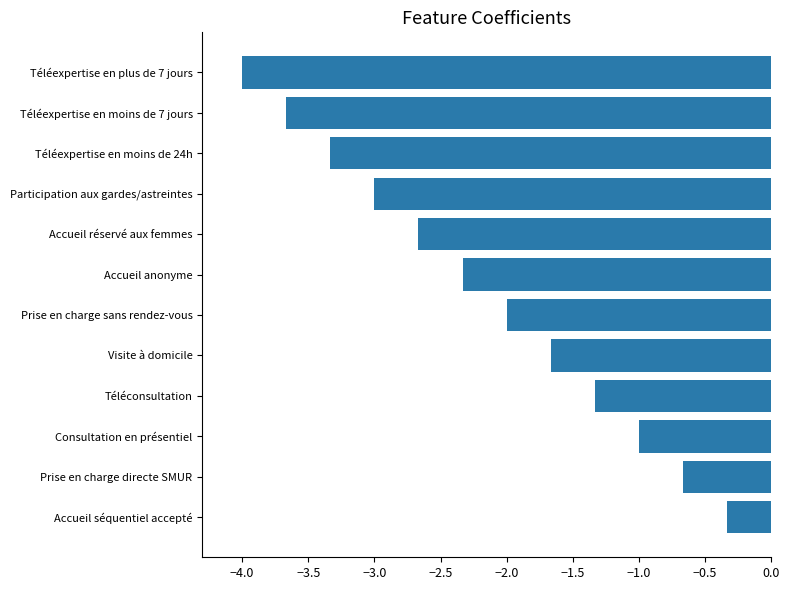

What is the sum of all values?

-26.0